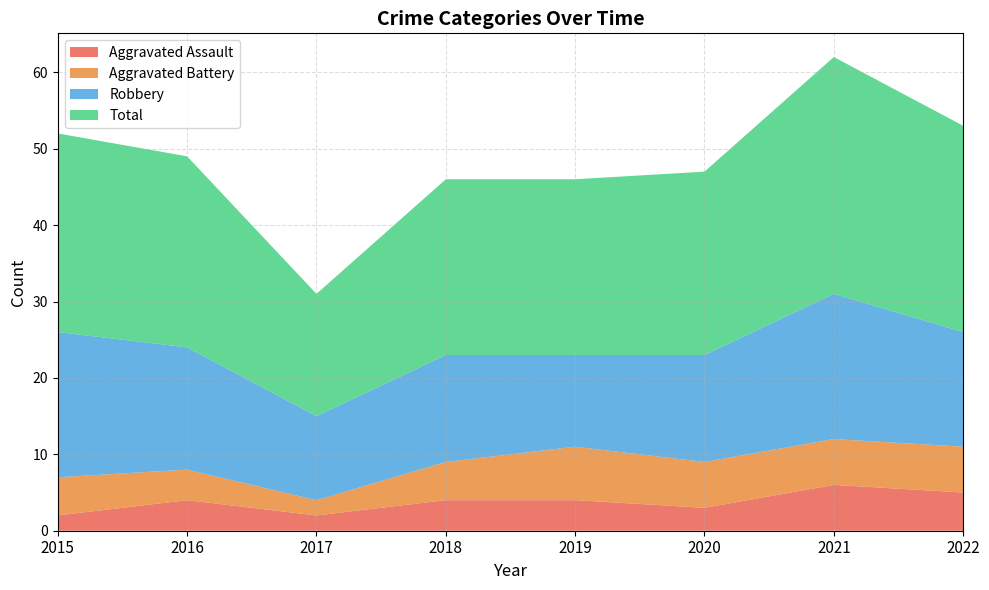

Reading left to right, what are all the values shown in this chart?

Aggravated Assault: 2	4	2	4	4	3	6	5
Aggravated Battery: 5	4	2	5	7	6	6	6
Robbery: 19	16	11	14	12	14	19	15
Total: 26	25	16	23	23	24	31	27